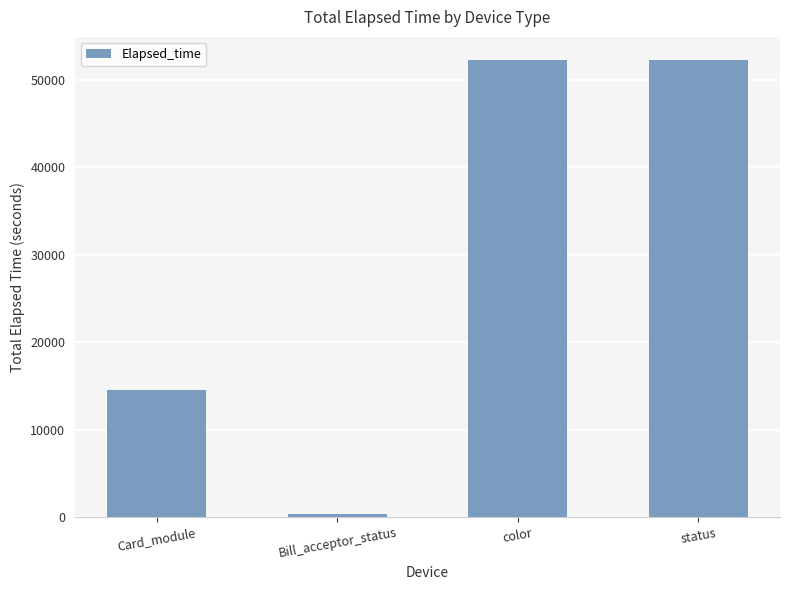

What is the label of the 1st bar from the right?

status